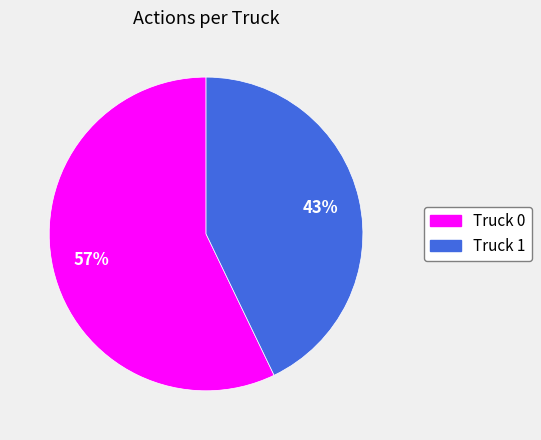

What is the smallest slice in the pie chart?

Truck 1